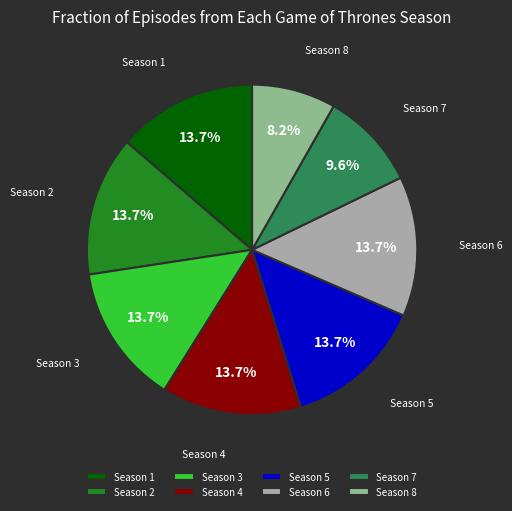

What portion of the pie excludes Season 6?

86.3%